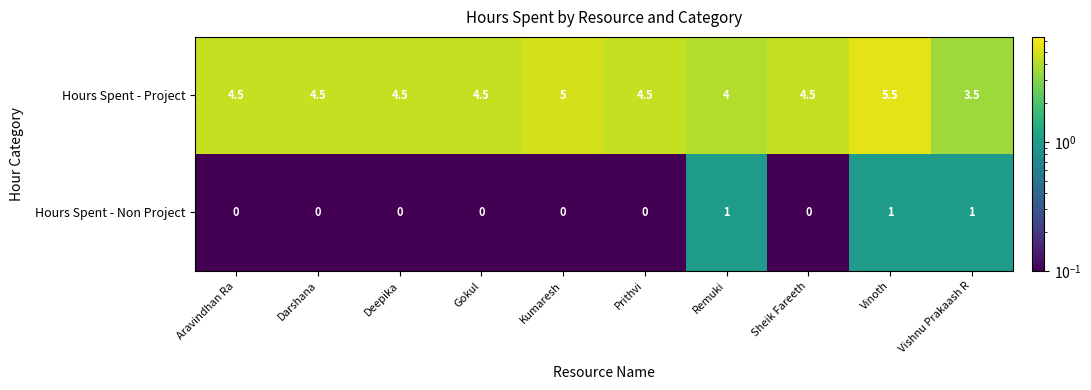

What is the lowest value of the Hours Spent - Project series?

3.5